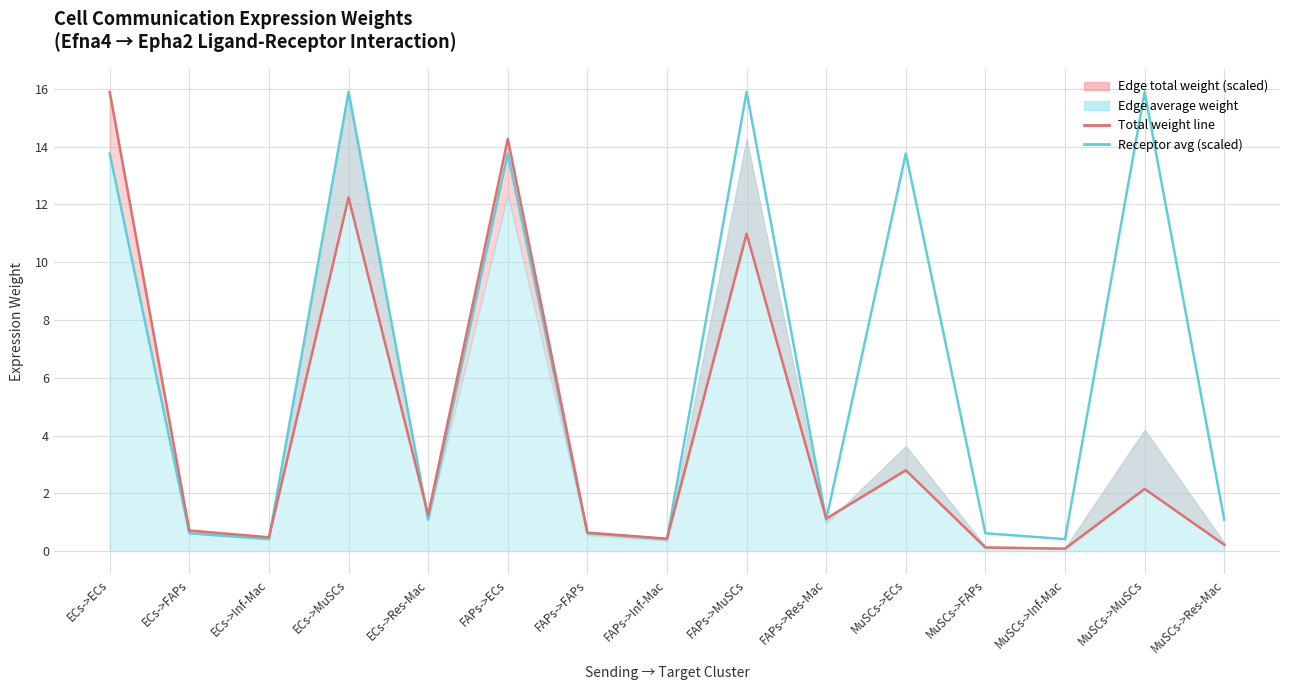

Is it true that Edge total expression weight (scaled) equals 0.6 at MuSCs->ECs?

False